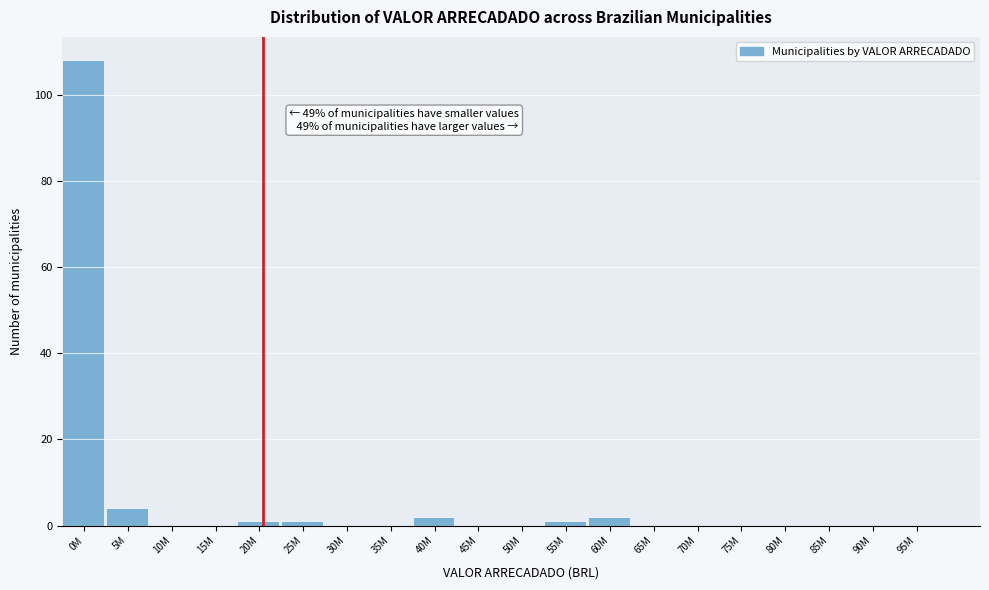

Reading left to right, what are all the values shown in this chart?

0M=108	5M=4	10M=0	15M=0	20M=1	25M=1	30M=0	35M=0	40M=2	45M=0	50M=0	55M=1	60M=2	65M=0	70M=0	75M=0	80M=0	85M=0	90M=0	95M=0